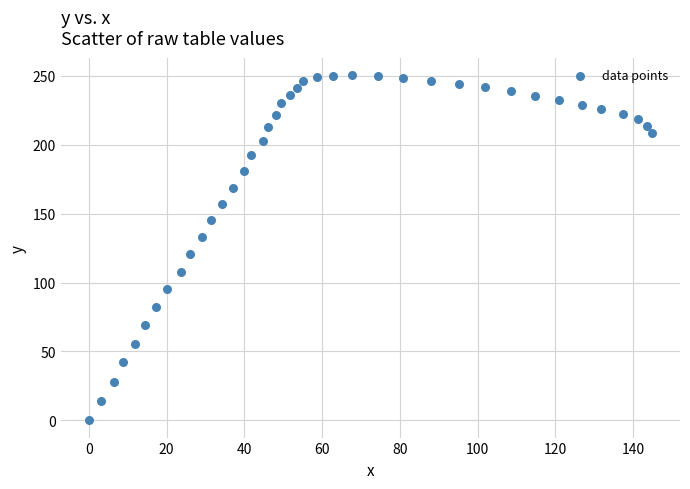

What is the range of Y values (max minus min)?

250.6